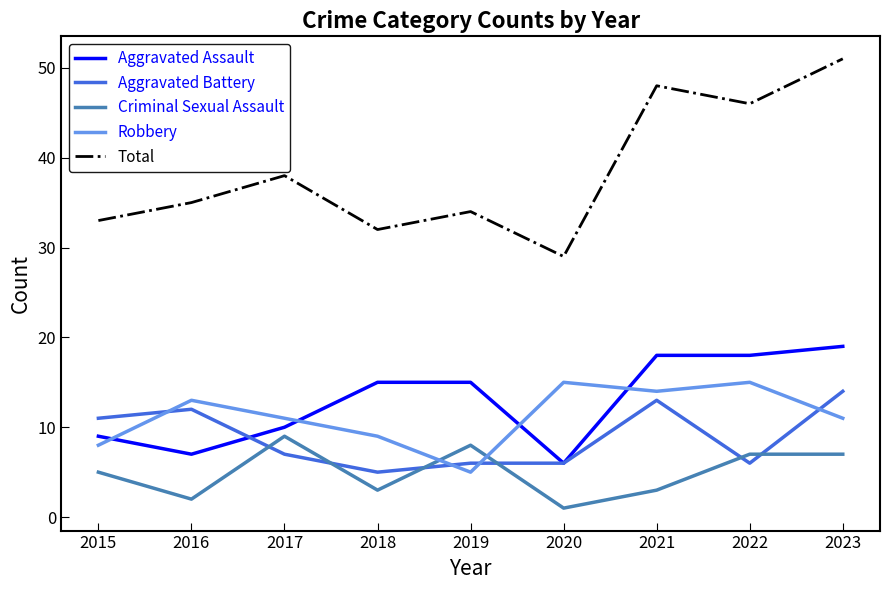

What is the spread (max minus min) of values at 2015?

28